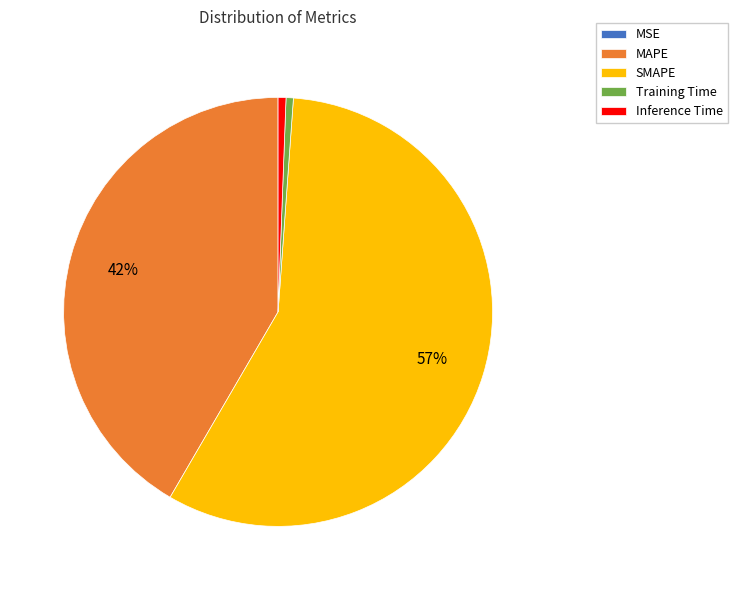

To the nearest percent, what percentage of the pie is Inference Time?

1%